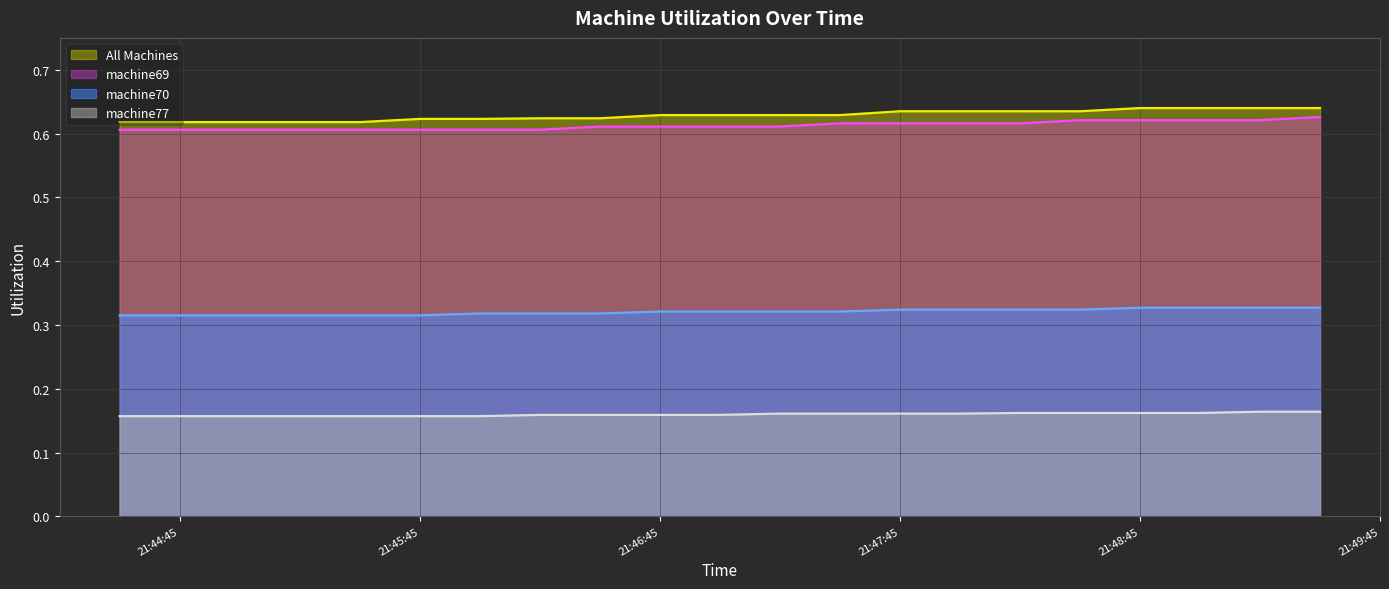

How many lines are shown in the chart?

4